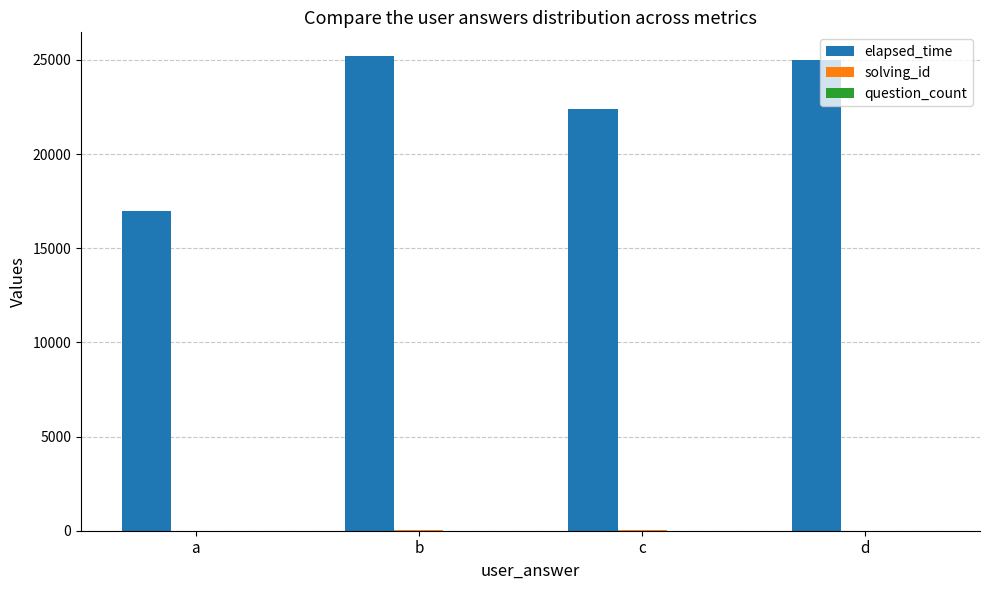

At which label is elapsed_time closest to 21100?

c